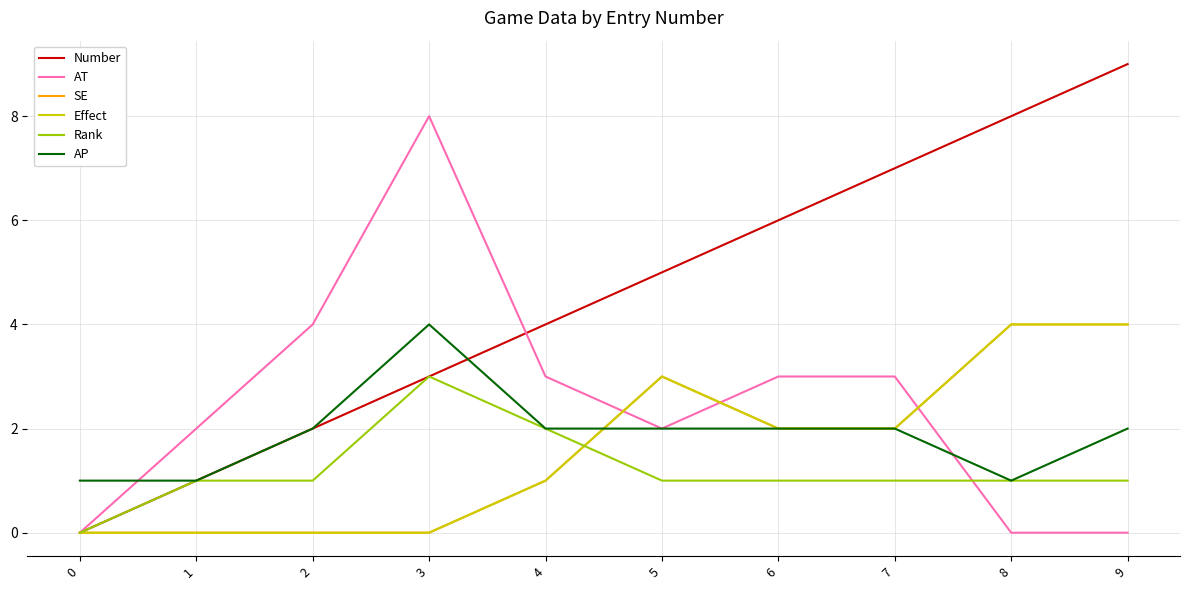

Rank the series at 5 from highest to lowest value.

Number, SE, Effect, AT, AP, Rank